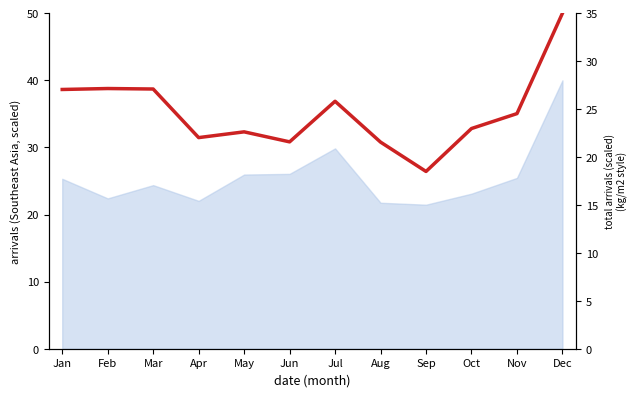

Reading left to right, what are all the values shown in this chart?

Jan=27.0	Feb=27.1	Mar=27.1	Apr=22.0	May=22.6	Jun=21.6	Jul=25.8	Aug=21.6	Sep=18.5	Oct=23.0	Nov=24.5	Dec=35.0